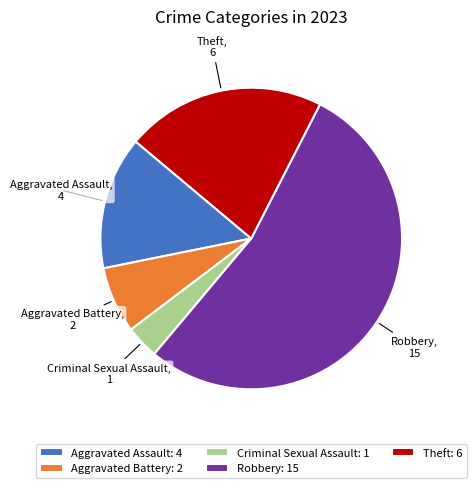

What is the smallest slice in the pie chart?

Criminal Sexual Assault